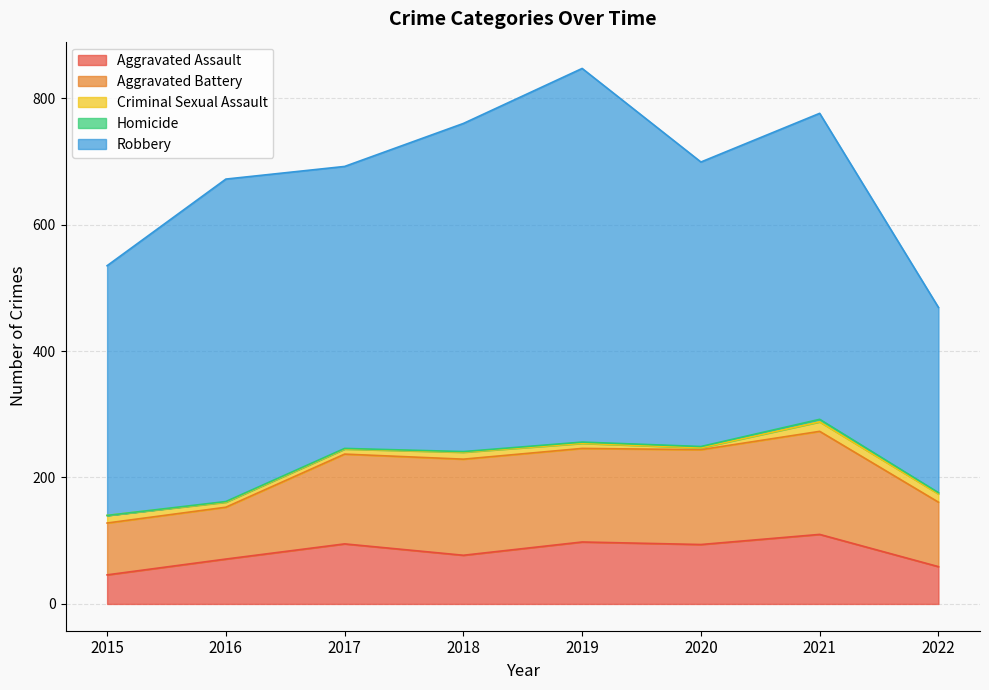

Reading right to left, what are all the values shown in this chart?

Aggravated Assault: 2022=59	2021=110	2020=94	2019=98	2018=77	2017=95	2016=71	2015=46
Aggravated Battery: 2022=102	2021=163	2020=150	2019=148	2018=152	2017=142	2016=82	2015=82
Criminal Sexual Assault: 2022=13	2021=15	2020=3	2019=8	2018=11	2017=8	2016=8	2015=12
Homicide: 2022=2	2021=4	2020=2	2019=2	2018=1	2017=1	2016=1	2015=0
Robbery: 2022=293	2021=484	2020=450	2019=591	2018=519	2017=446	2016=510	2015=395